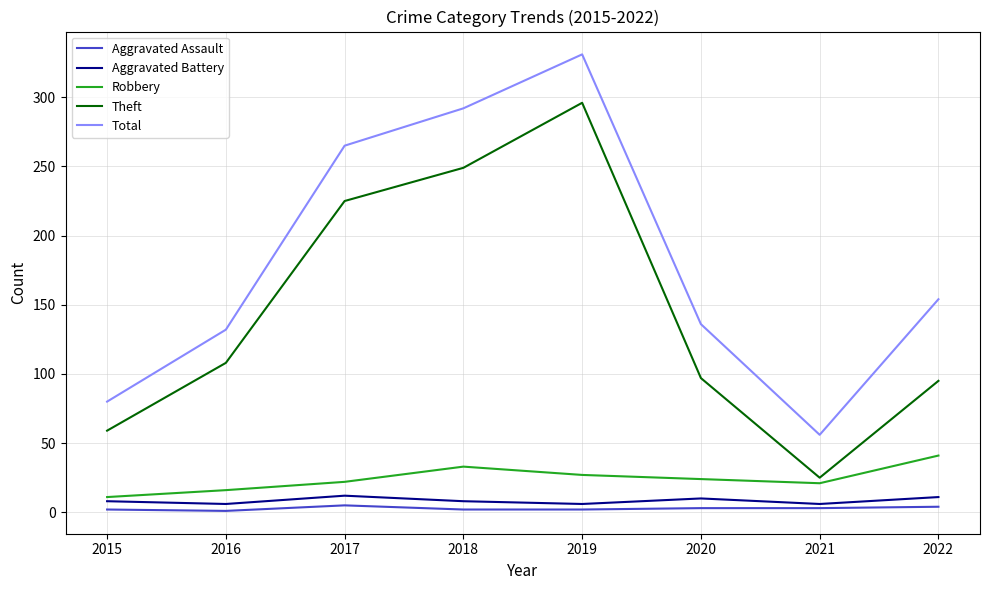

Where is the first local maximum for Total?

2019